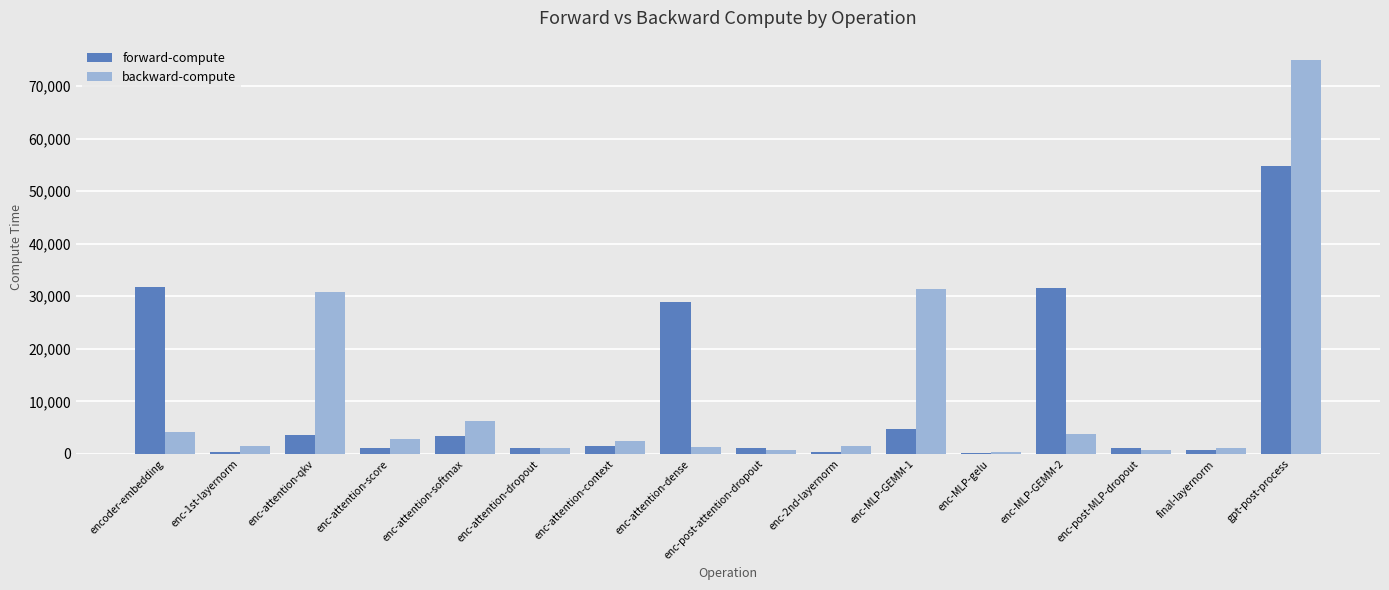

True or false: forward-compute has a value of 1587.4 at enc-attention-context.

True